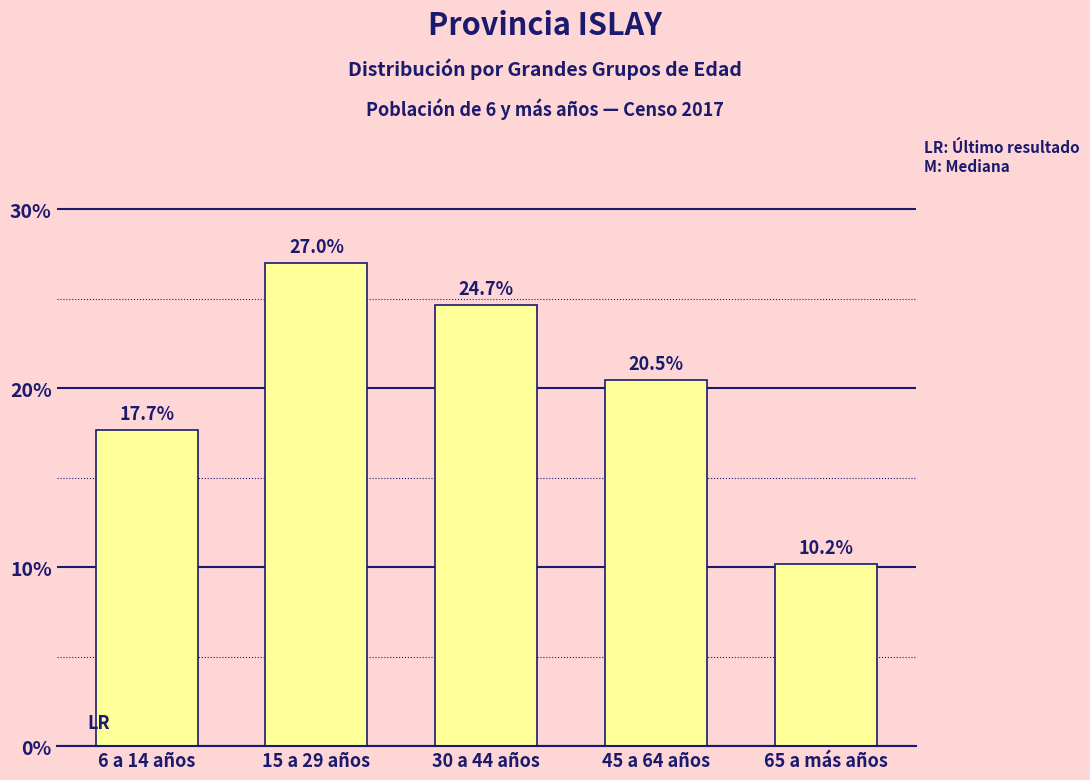

Reading left to right, what are all the values shown in this chart?

6 a 14 años=17.7	15 a 29 años=27.0	30 a 44 años=24.7	45 a 64 años=20.5	65 a más años=10.2